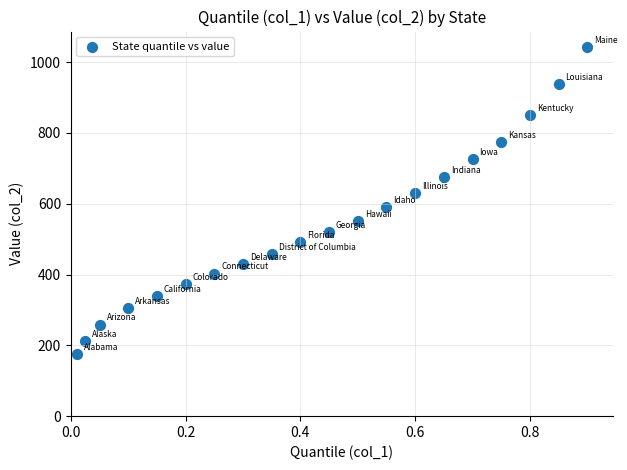

What is the range of X values (max minus min)?

0.9